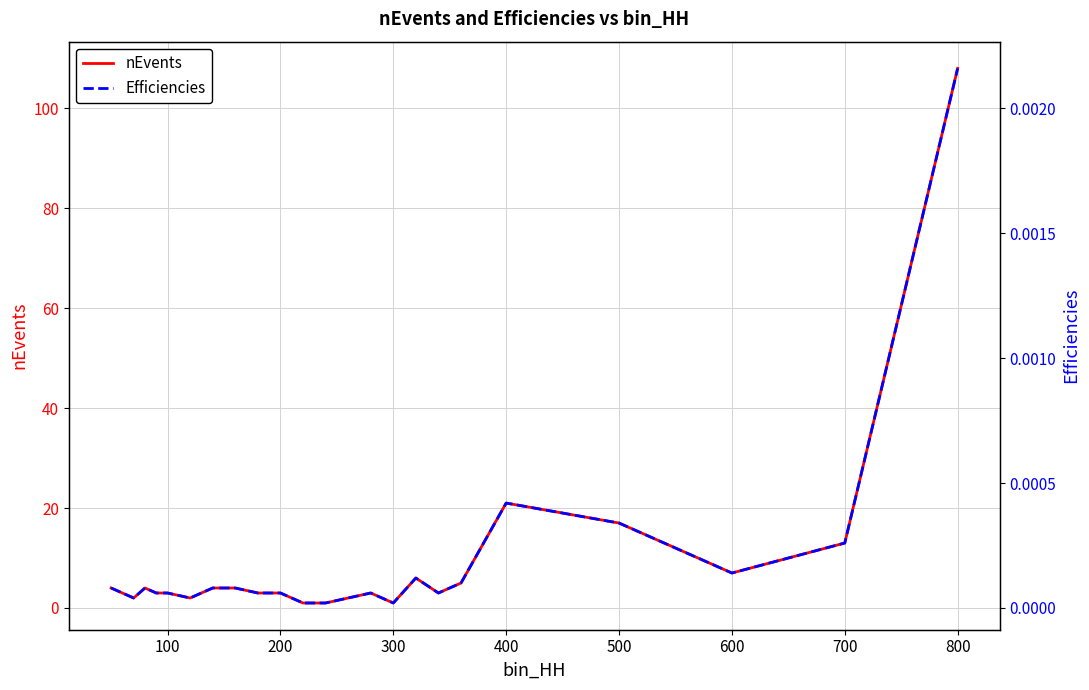

What is the approximate value of nEvents at 400?

21